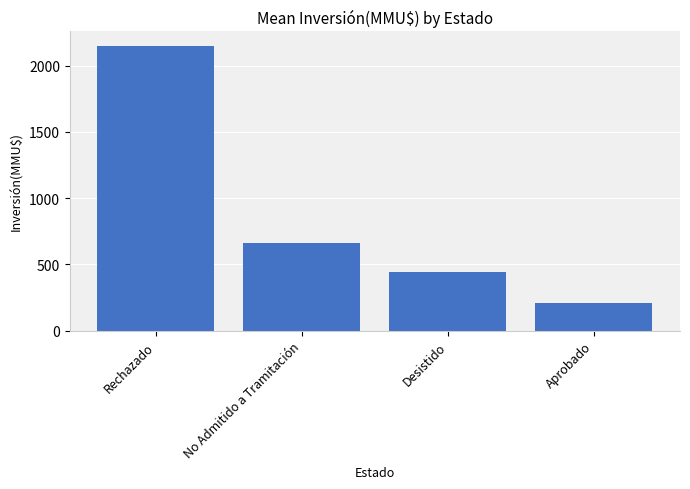

Rank the categories by value from lowest to highest.

Aprobado, Desistido, No Admitido a Tramitación, Rechazado